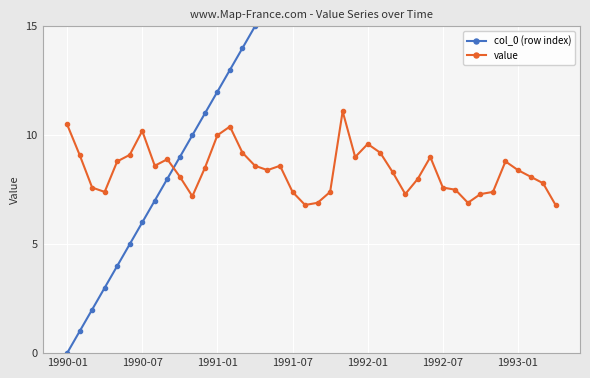

Is it true that value equals 13.4 at 7?

False